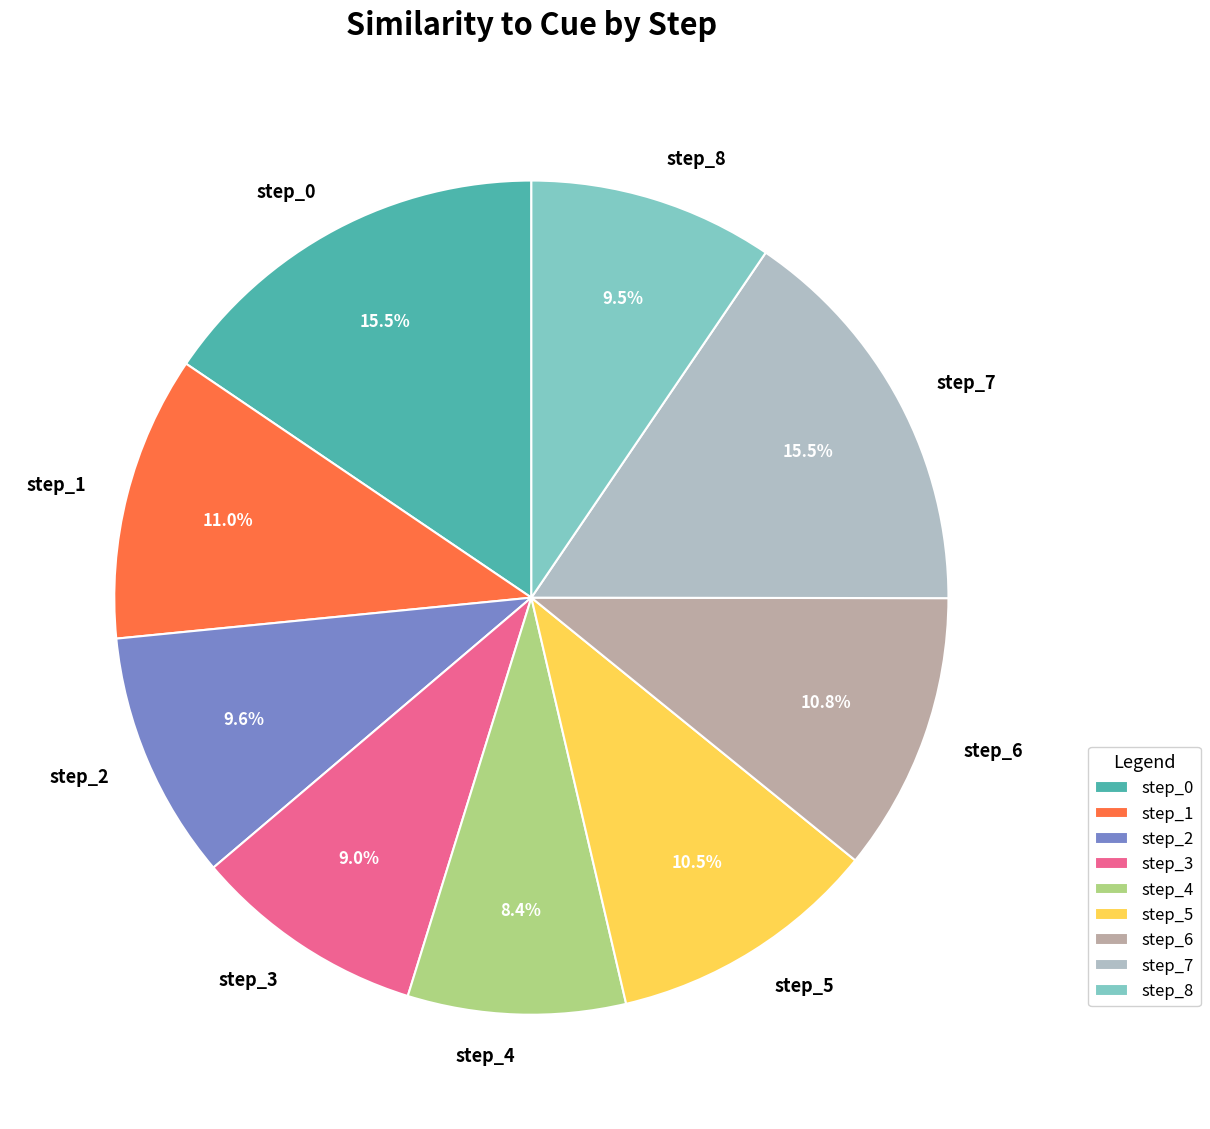

To the nearest percent, what is the difference between the largest and smallest slice percentages?

7%